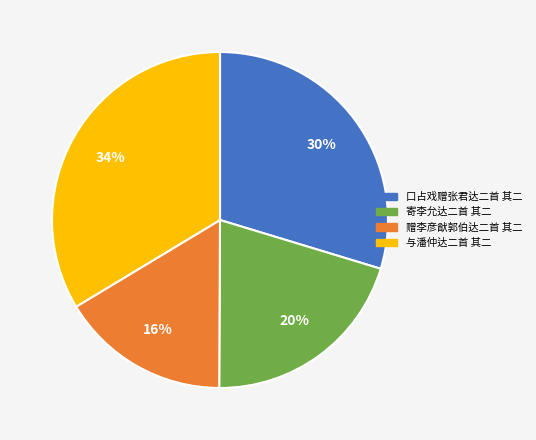

How many segments does this pie chart have?

4